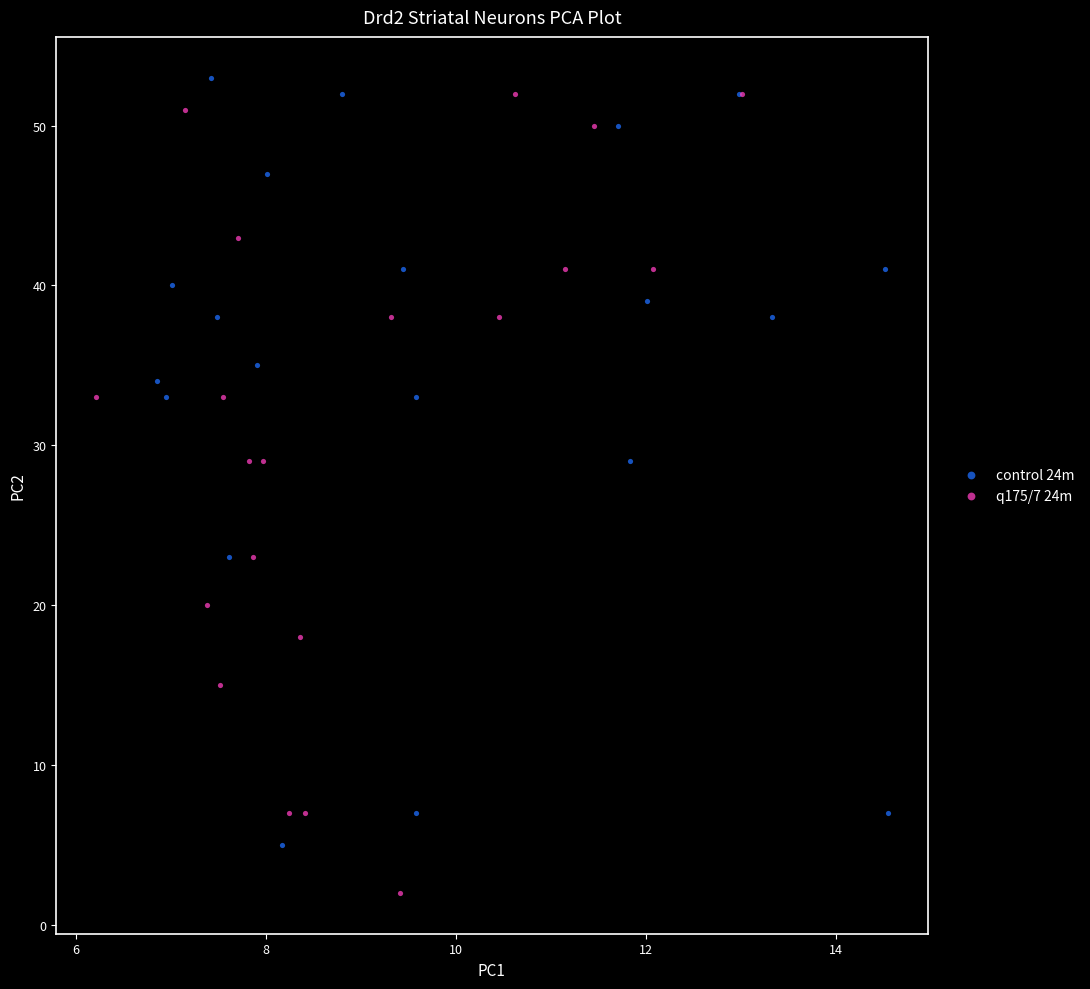

Which series contains the lowest Y value?

q175/7 24m